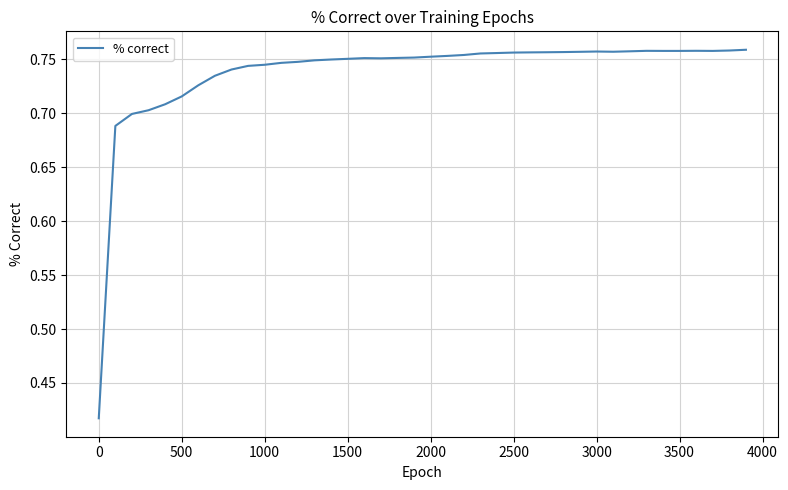

Count the number of data series in this chart.

1